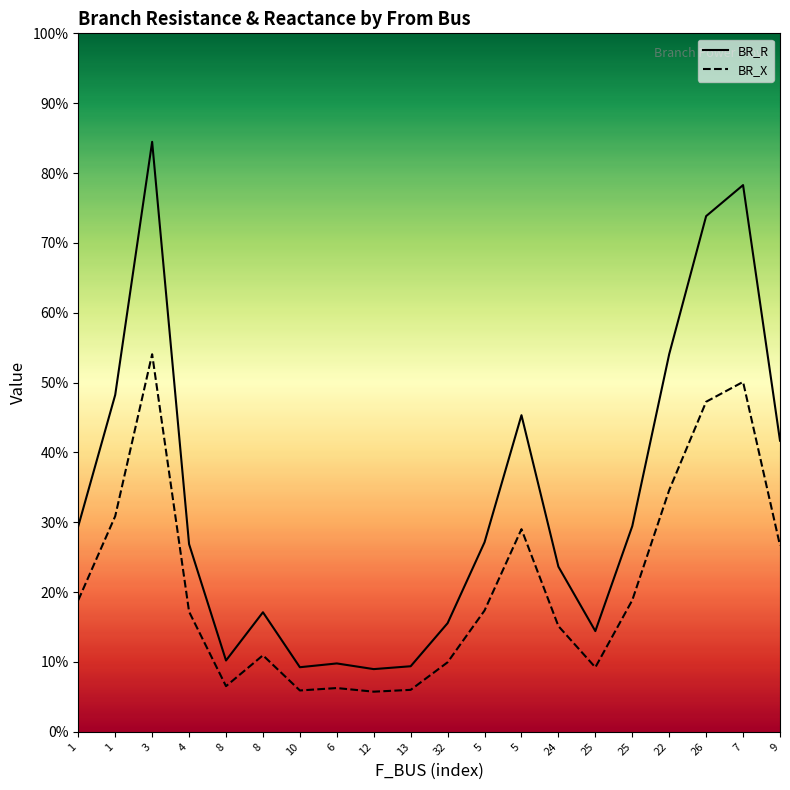

Reading left to right, extract all data points from this chart.

BR_R: 1=1.8	1=2.9	3=5.1	4=1.6	8=0.6	8=1.0	10=0.6	6=0.6	12=0.5	13=0.6	32=0.9	5=1.6	5=2.7	24=1.4	25=0.9	25=1.8	22=3.2	26=4.4	7=4.7	9=2.5
BR_X: 1=1.1	1=1.9	3=3.2	4=1.0	8=0.4	8=0.7	10=0.4	6=0.4	12=0.3	13=0.4	32=0.6	5=1.0	5=1.7	24=0.9	25=0.6	25=1.1	22=2.1	26=2.8	7=3.0	9=1.6